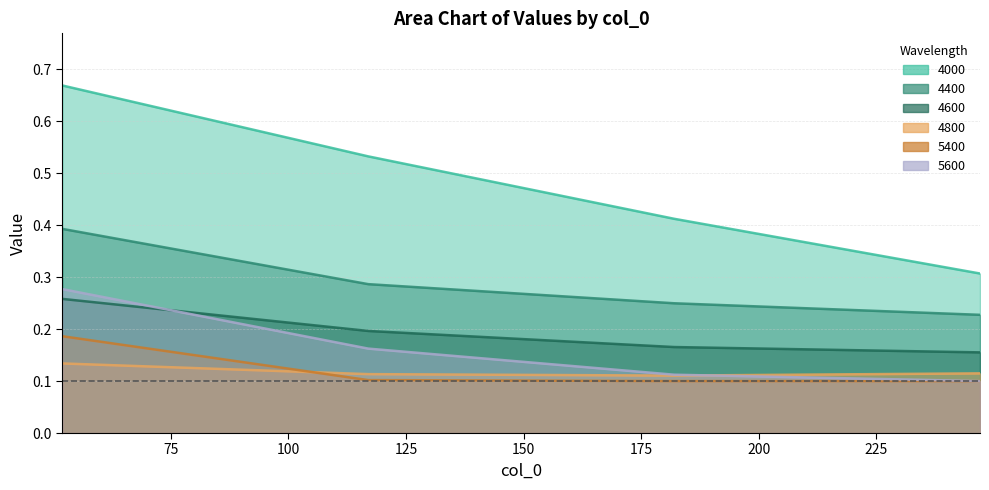

What is the difference between the highest and lowest values at 247?

0.2